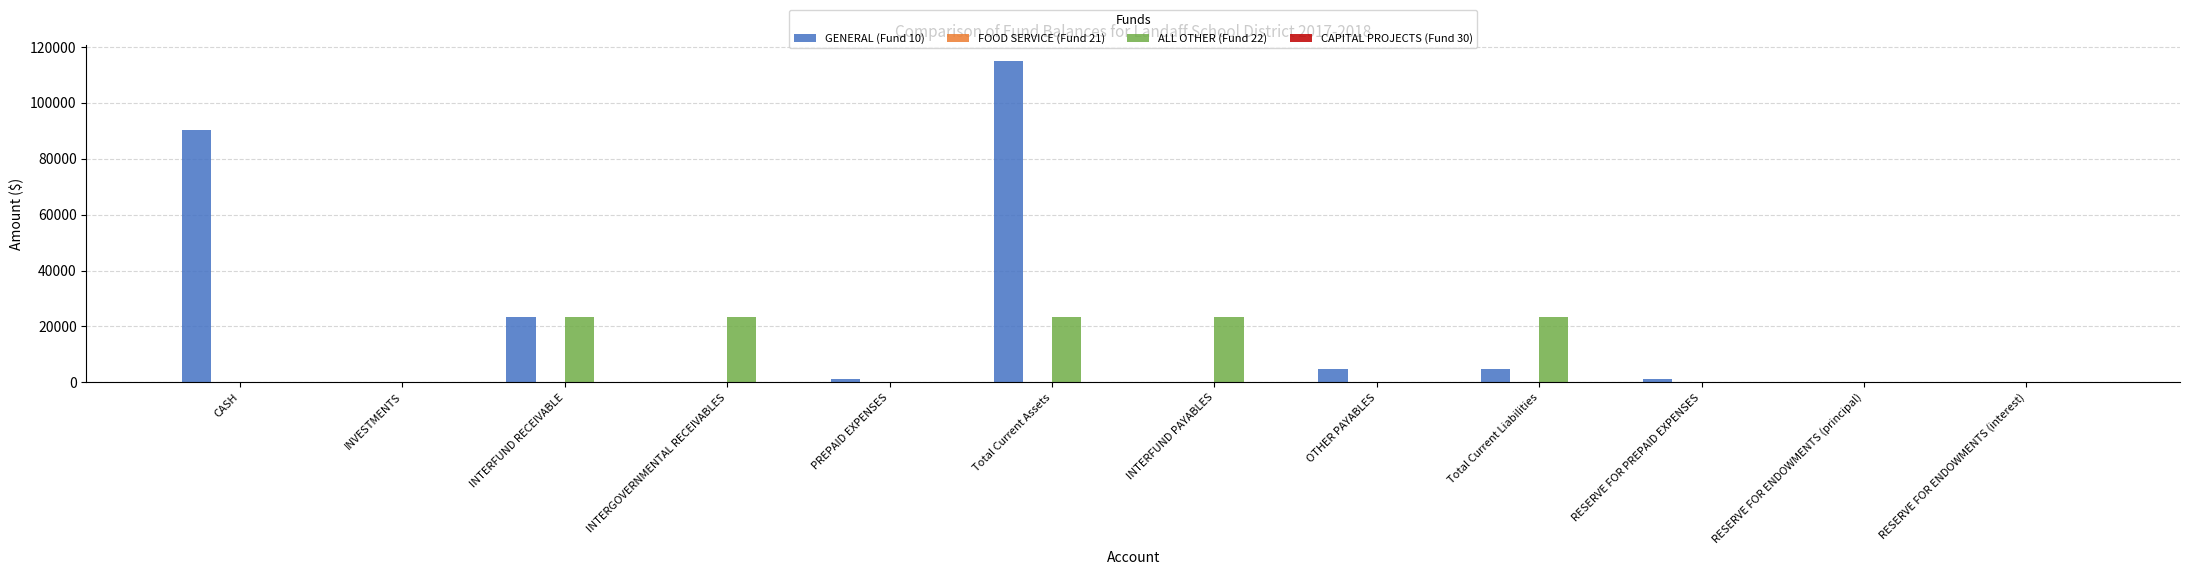

What is the sum of all ALL OTHER (Fund 22) values?

117733.0